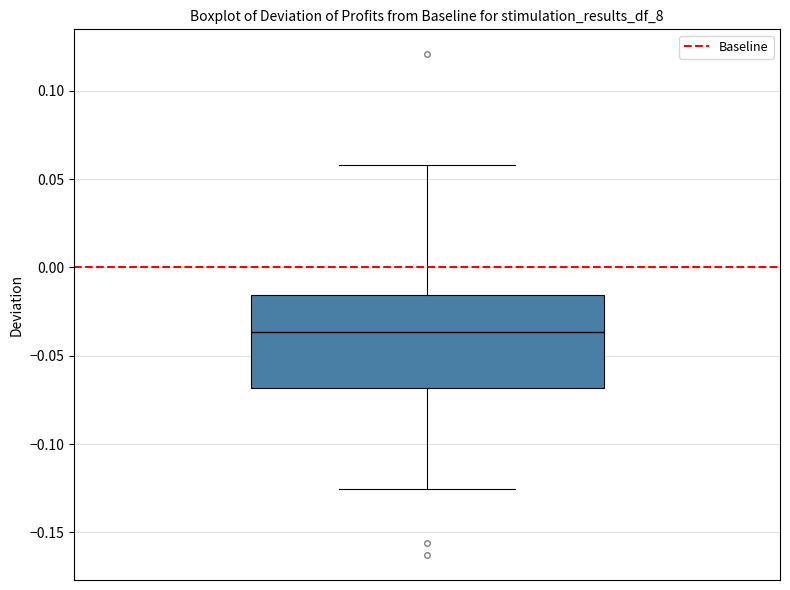

Read this box plot against the y-axis: the position of the median line, the range covered by the box, and the ends of both whiskers. The values are not printed on the chart, so give them approximately, as read against the axis.

median -0.035, box -0.070 to -0.015, whiskers -0.125 to 0.060